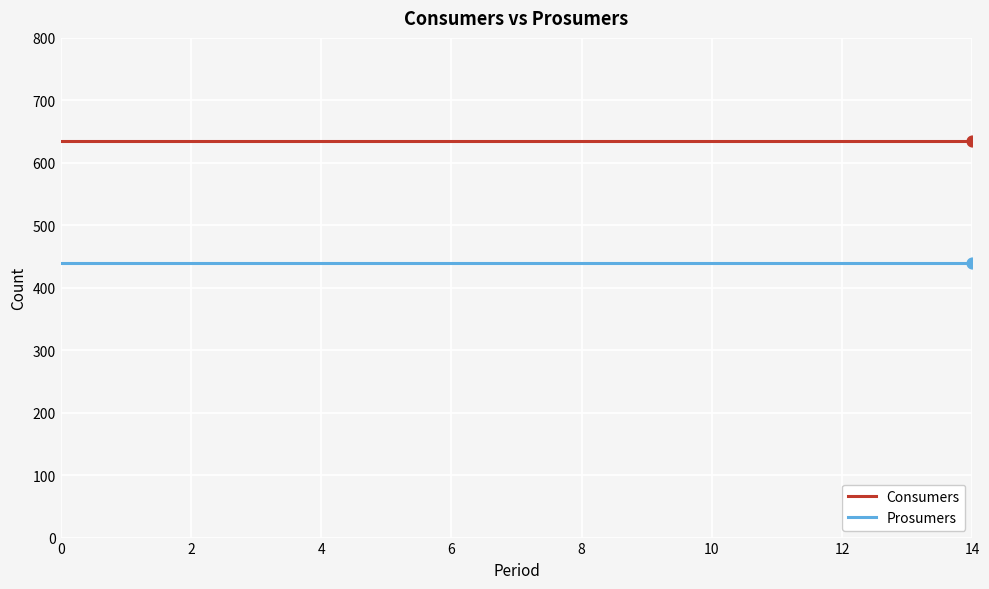

Which series has the largest total across all categories?

Consumers